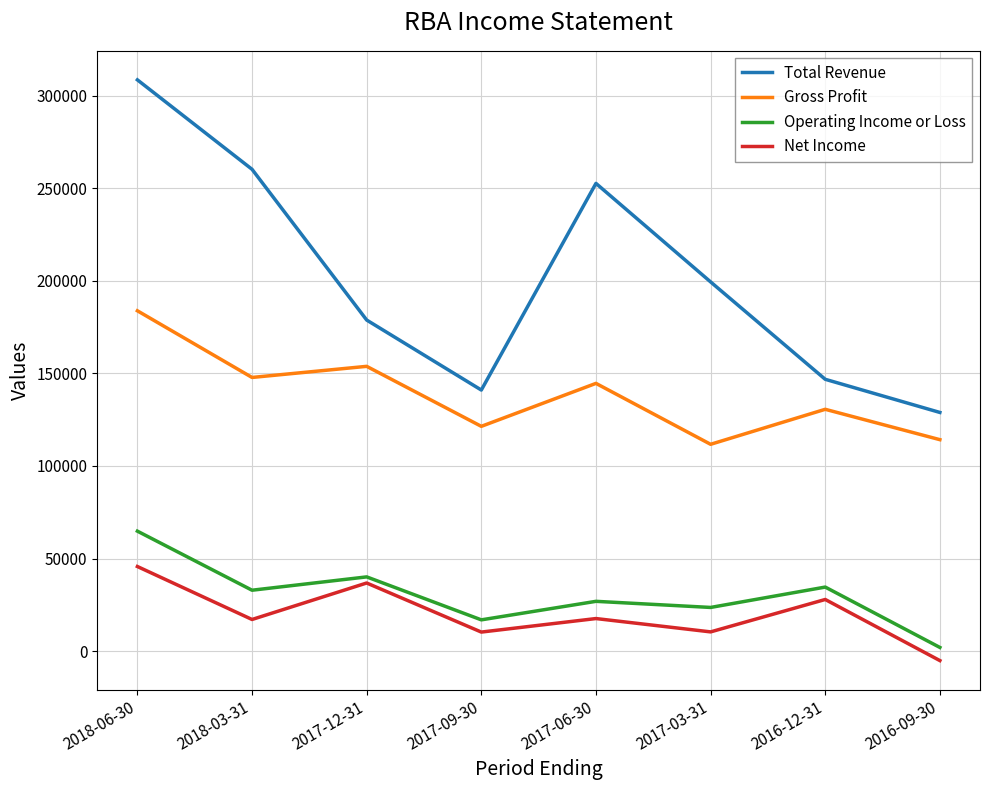

Is it true that Operating Income or Loss equals 26900 at 2017-06-30?

True